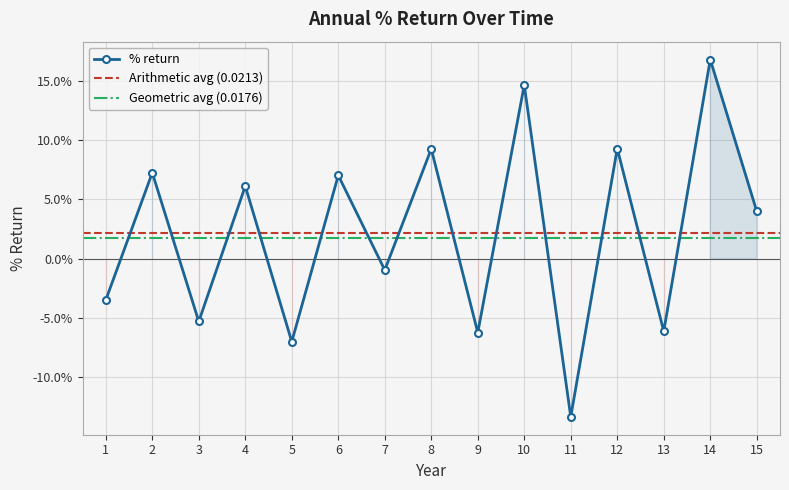

List the labels in order of value, smallest first.

11, 5, 9, 13, 3, 1, 7, 15, 4, 6, 2, 8, 12, 10, 14